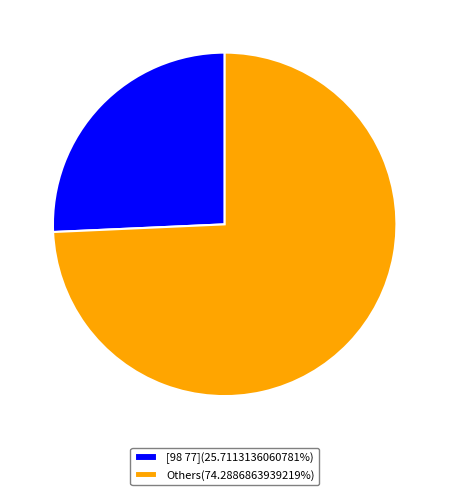

How many slices are in this pie chart?

2